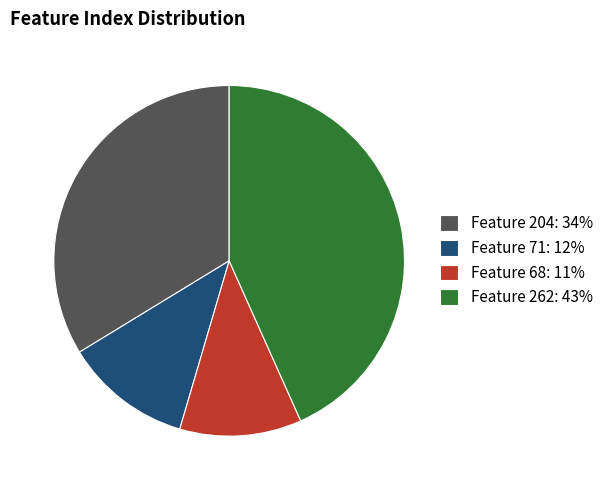

Between Feature 262: 43% and Feature 204: 34%, which is larger?

Feature 262: 43%